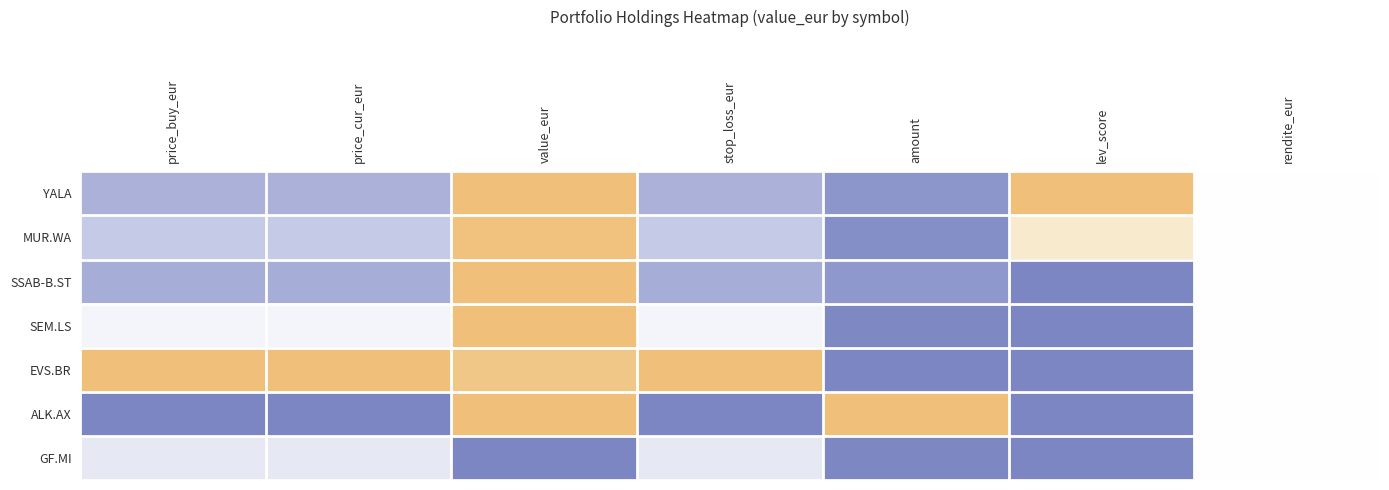

Rank the series at rendite_eur from highest to lowest value.

YALA, MUR.WA, SSAB-B.ST, SEM.LS, EVS.BR, ALK.AX, GF.MI